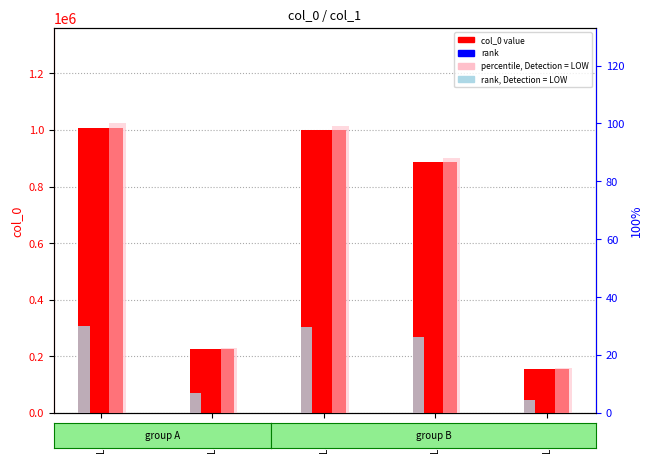

Where does the col_0 value series first go above 886699?

Label1